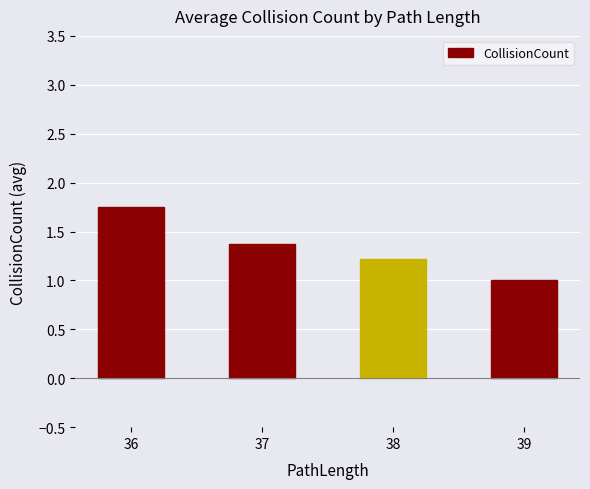

How many categories are shown in the chart?

4